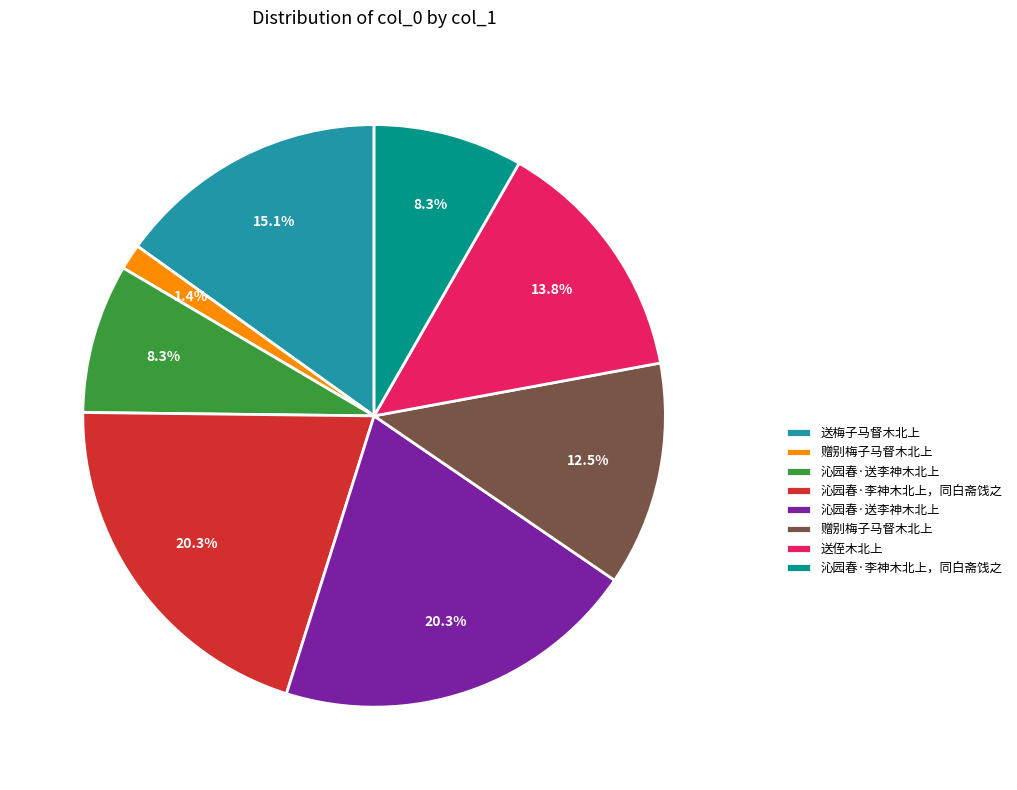

Is there a majority slice in this chart?

No